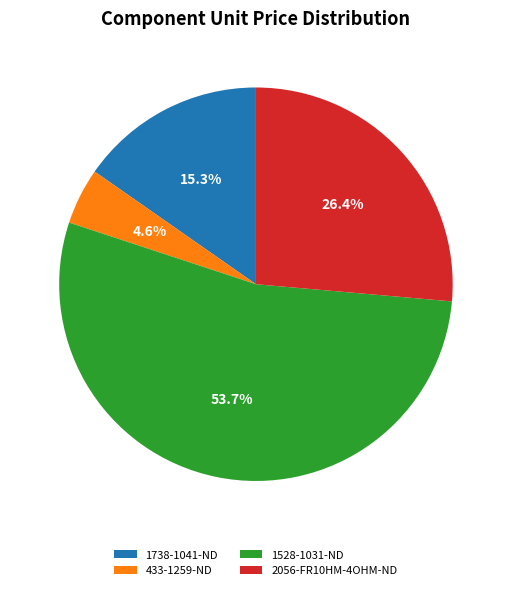

What is the largest slice in the pie chart?

1528-1031-ND